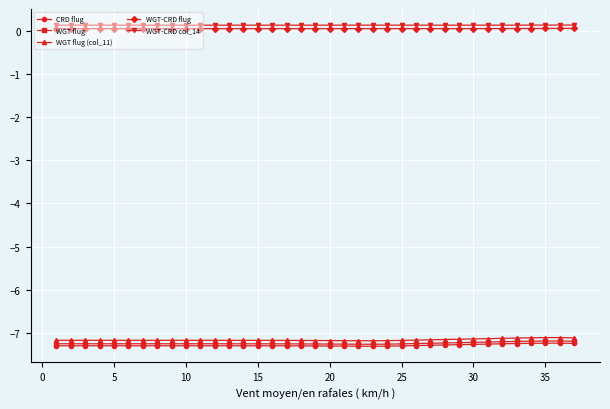

True or false: WGT flug has more than 0 interior local peaks.

True